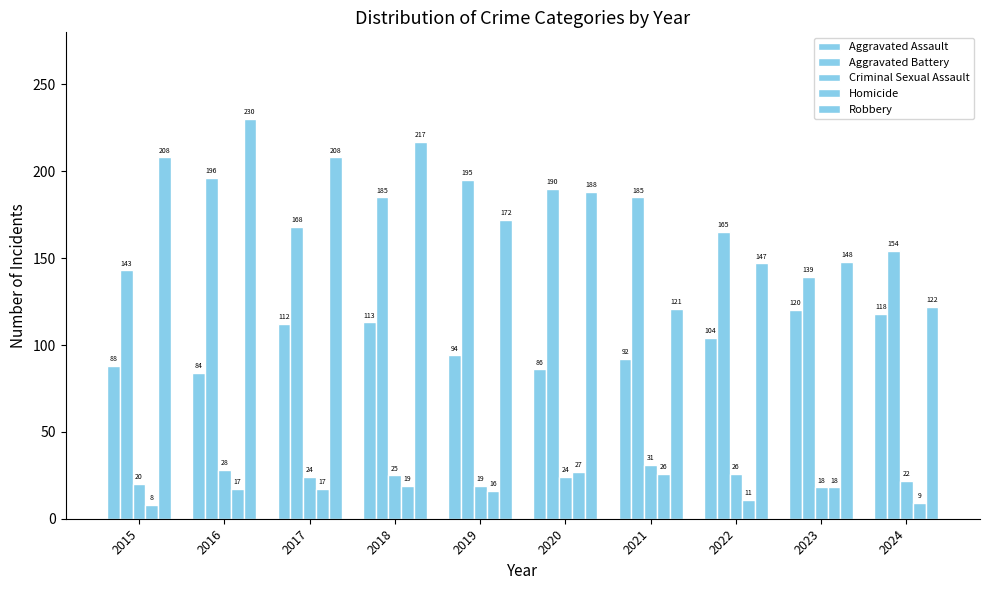

How many series are shown in this chart?

5